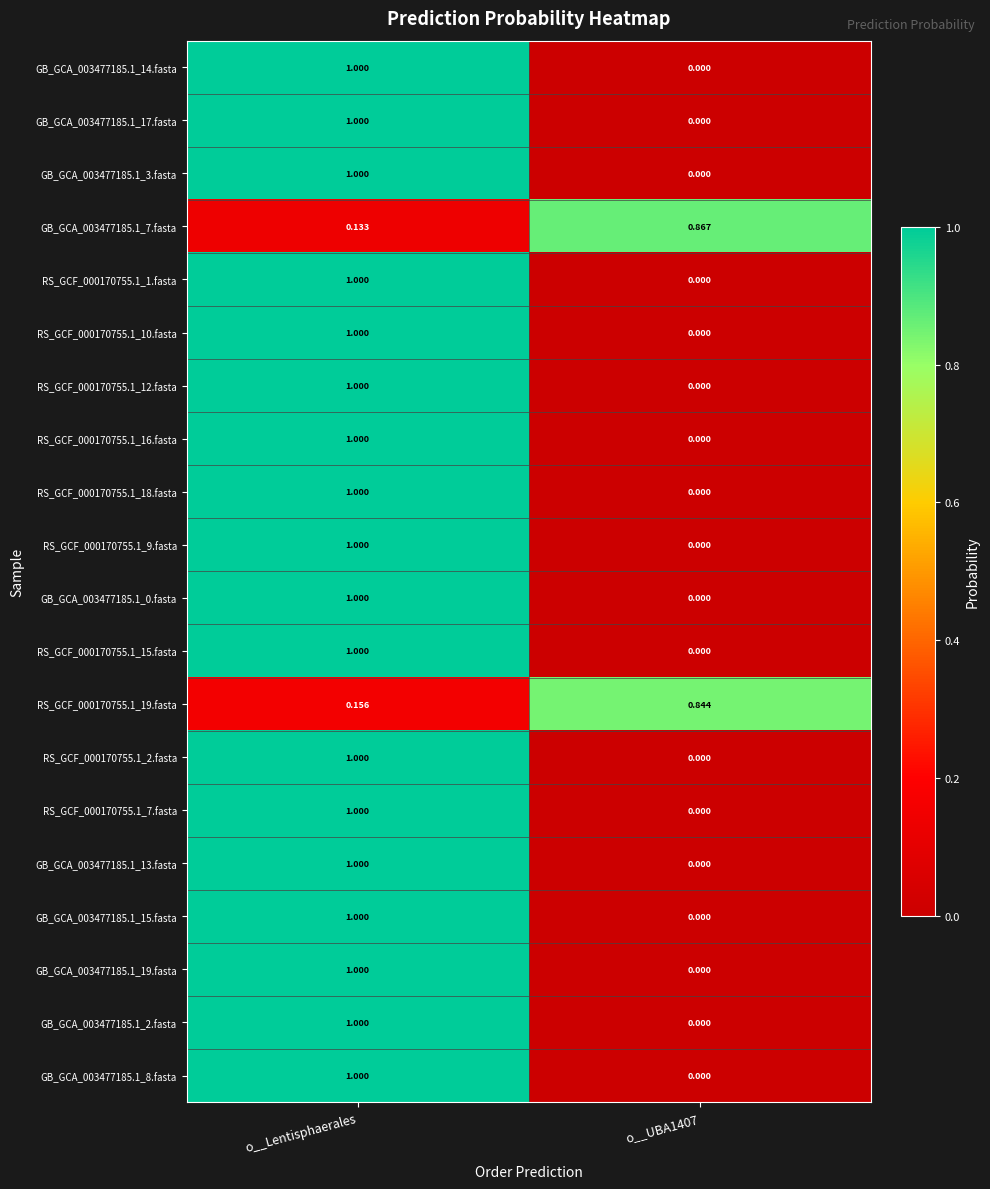

At how many categories does at least one series exceed 0?

2